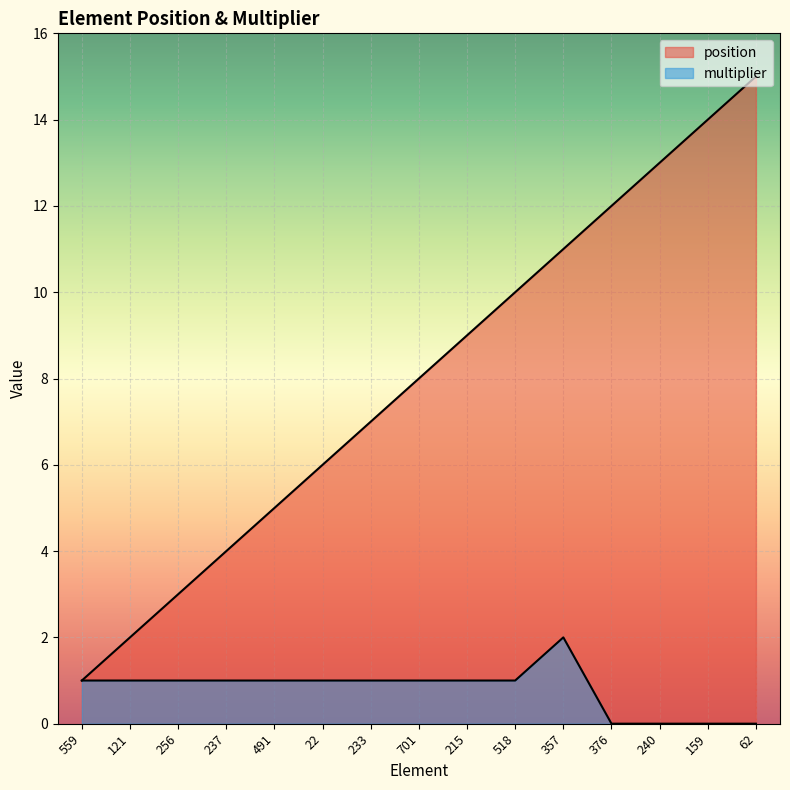

What is the sum of the multiplier values at 121 and 701?

2